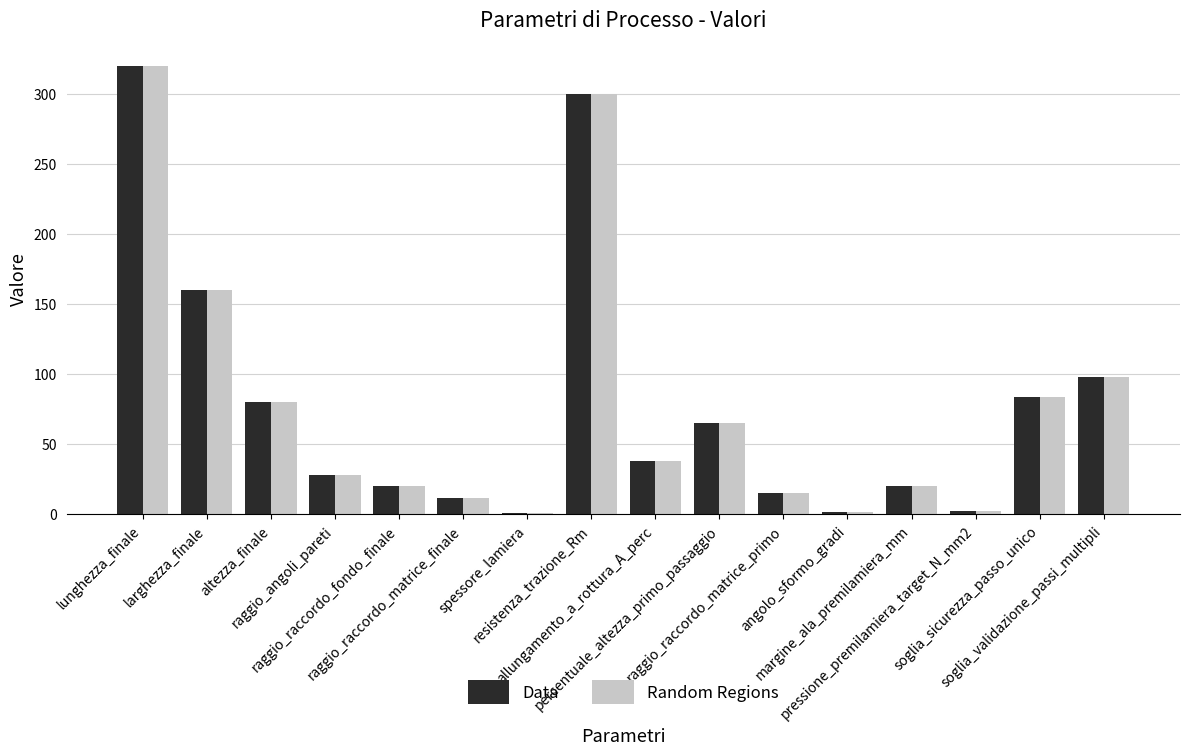

What is the highest value of the Random Regions series?

320.0